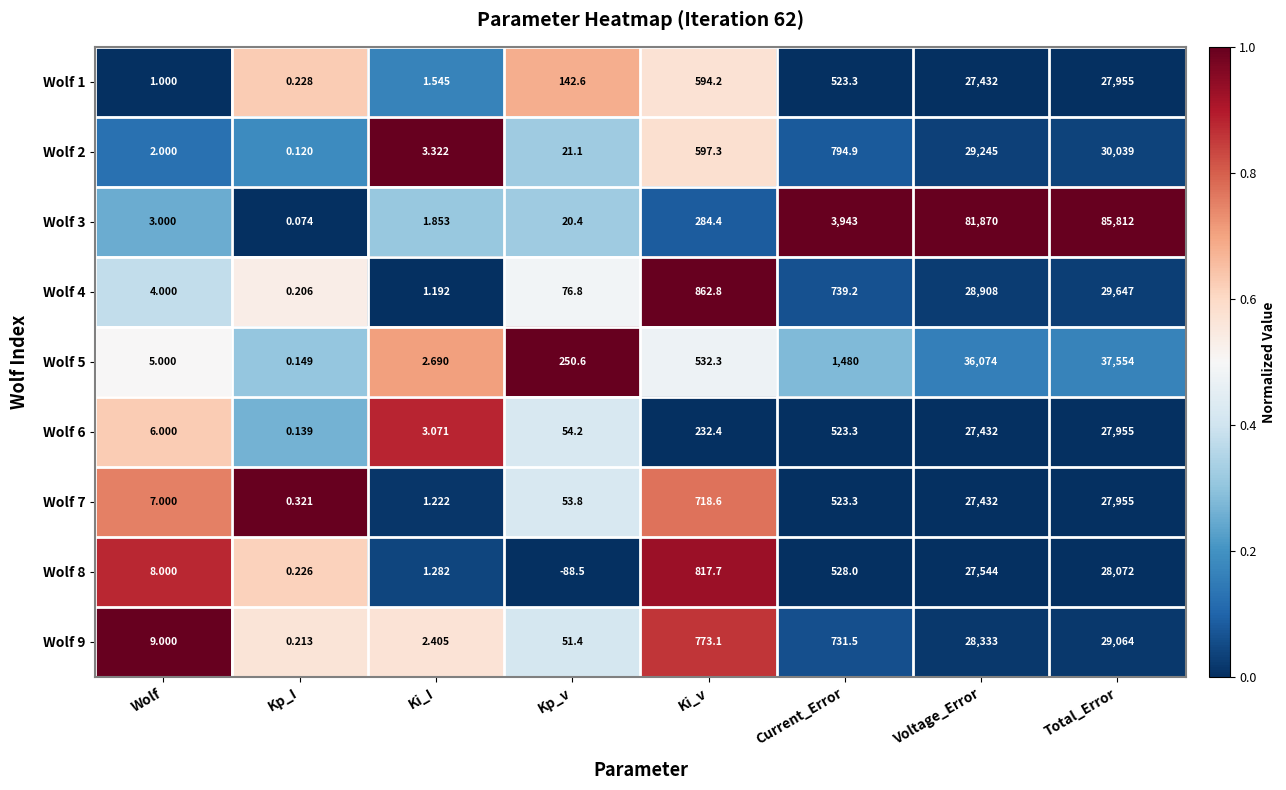

Which label corresponds to the smallest value in the chart?

Kp_v